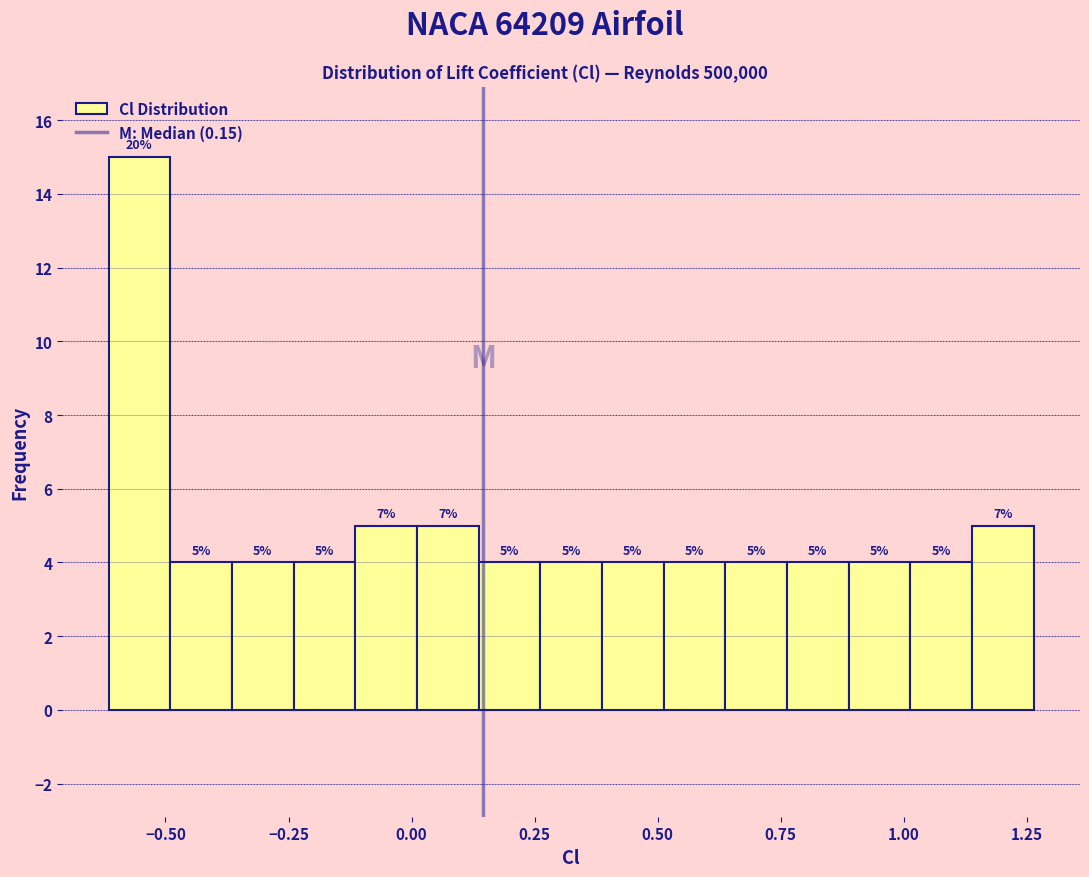

Read against the x-axis, roughly where is the centre of the tallest bar?

-0.55